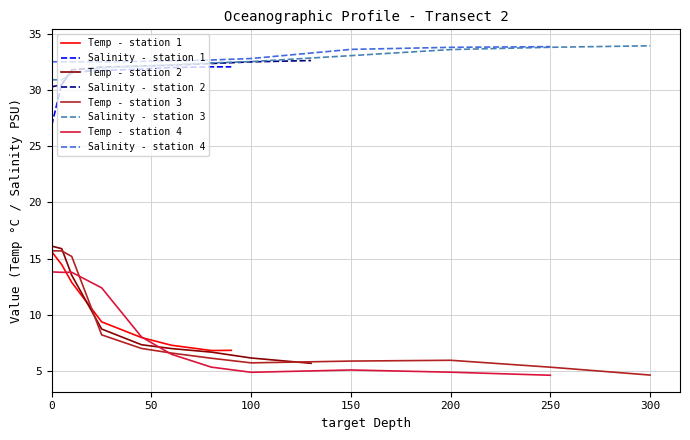

Between 100 and 5, which is larger?

5